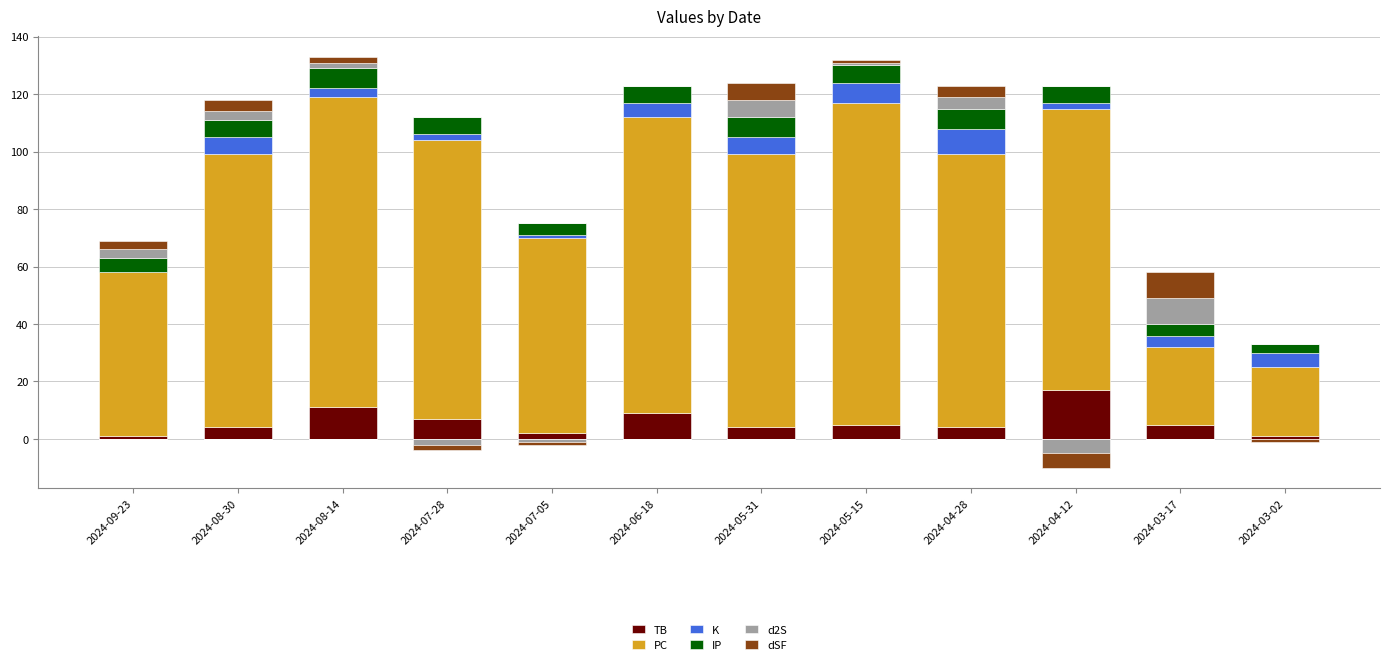

What is the average value of the K series?

4